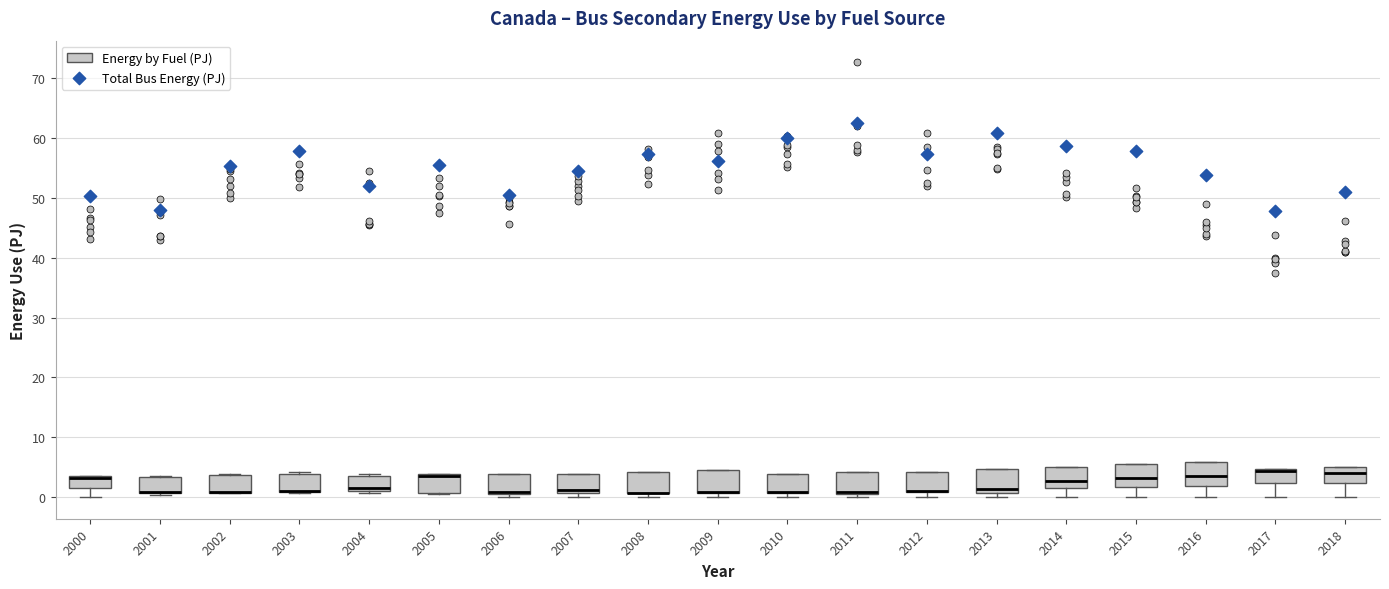

Where is the lower edge of the box at x = 2006 on the y-axis? The values are not printed on the chart, so give them approximately, as read against the axis.

1